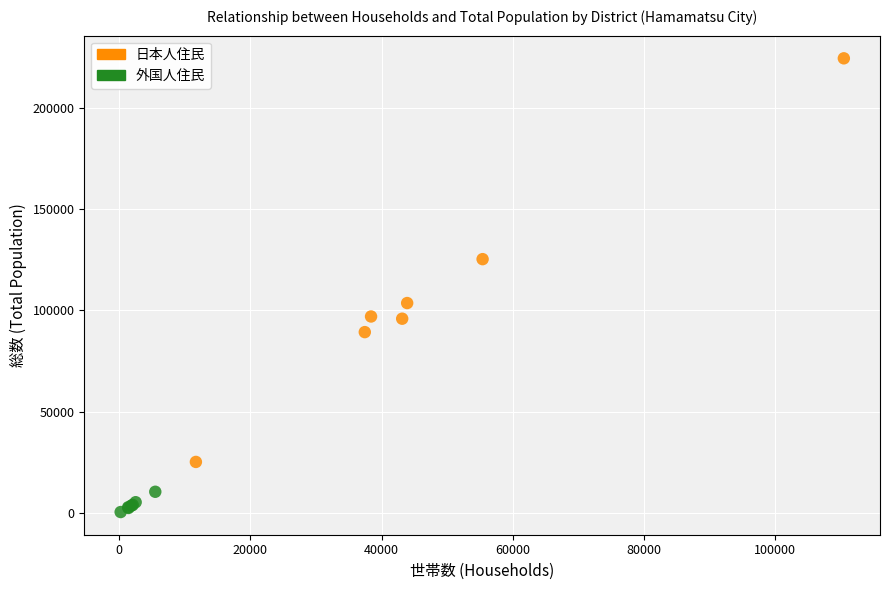

Which series has the largest Y range (max minus min)?

日本人住民